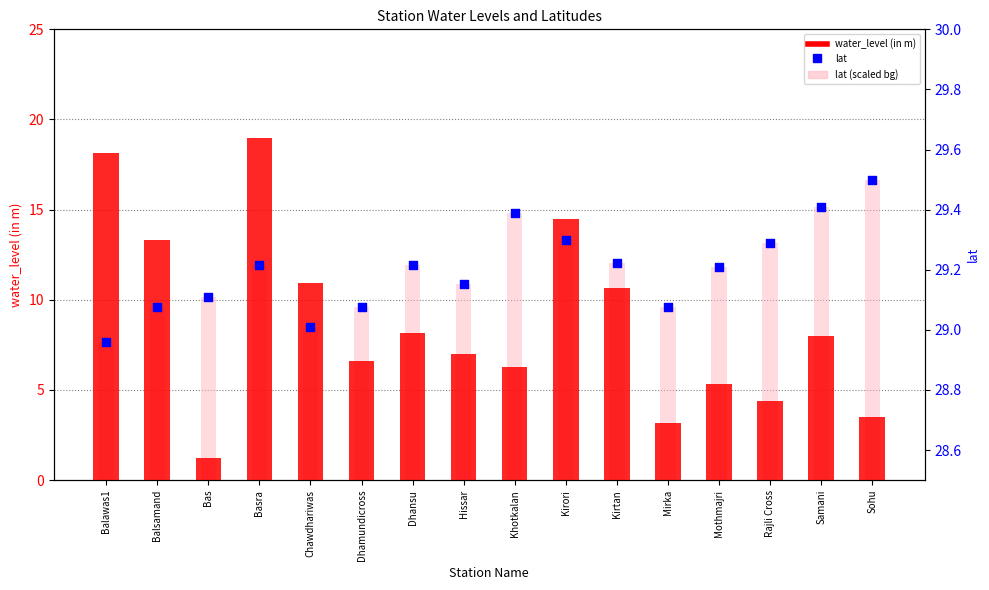

Which series has the largest total across all categories?

lat